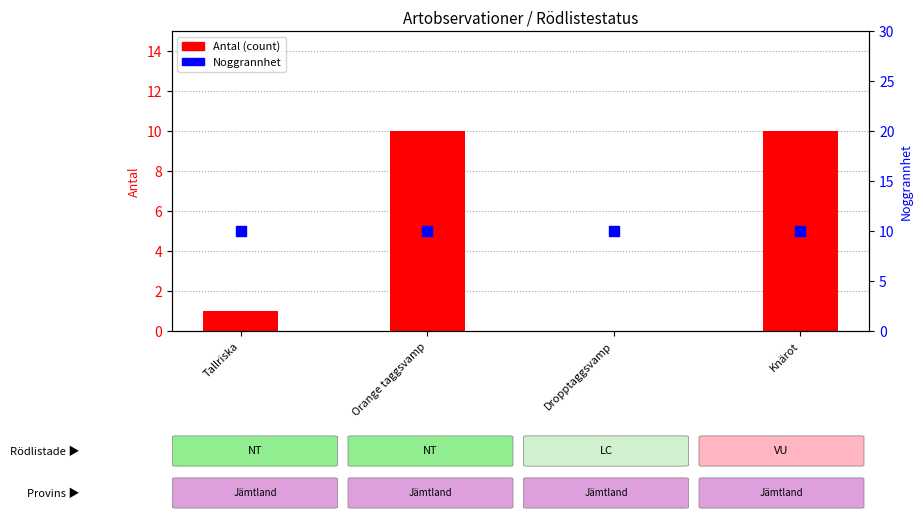

What are all the series names shown in the legend?

Antal (count), Noggrannhet